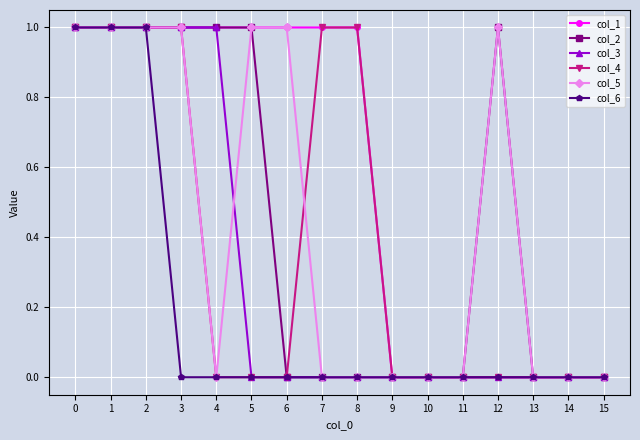

The col_2 series shows 0 at 9. True or false?

True